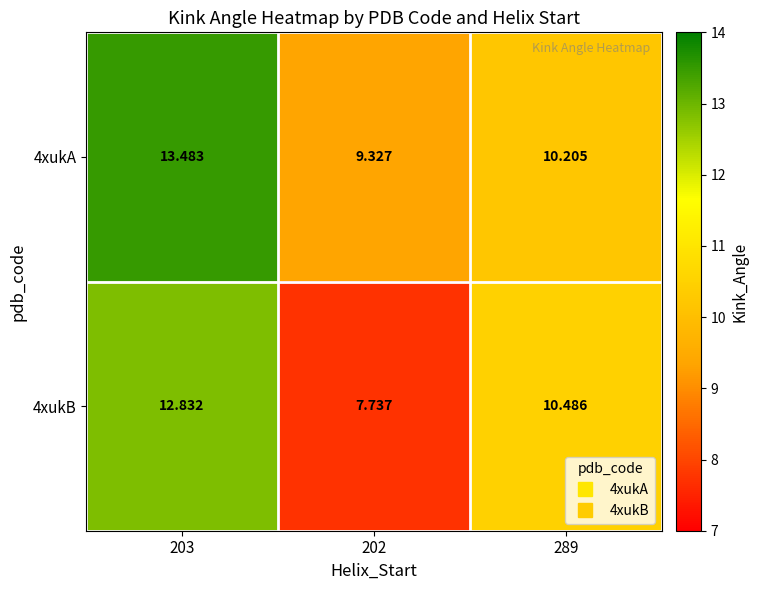

What is the spread (max minus min) of values at 203?

0.7